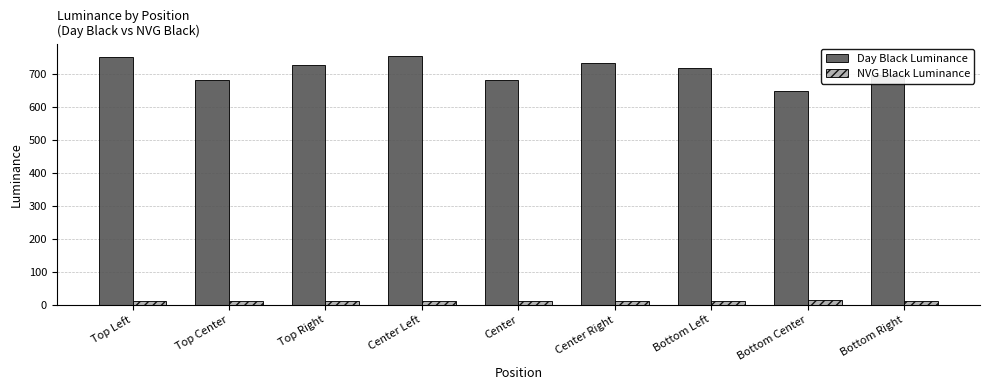

How many groups of bars are there?

9